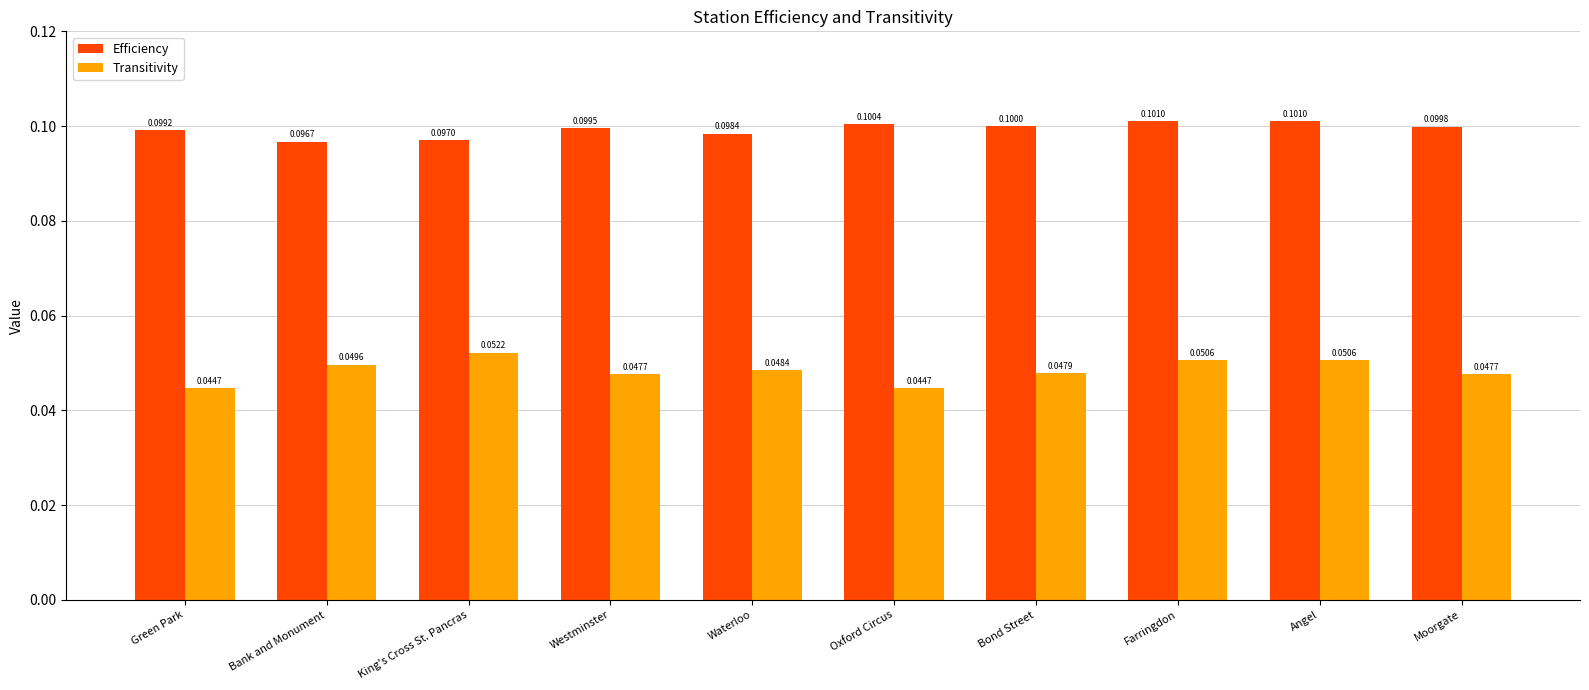

The value of Efficiency at Westminster is 0.2. True or false?

False